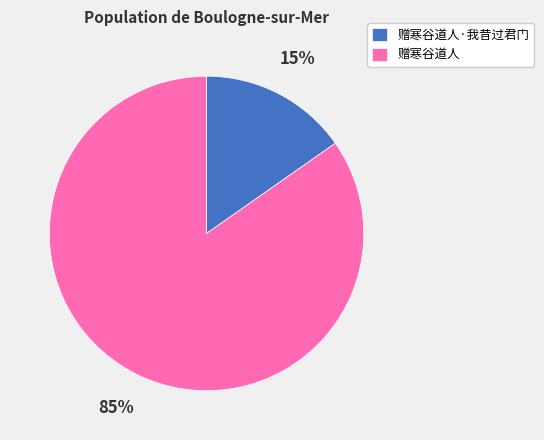

To the nearest percent, what is the average slice percentage?

50%